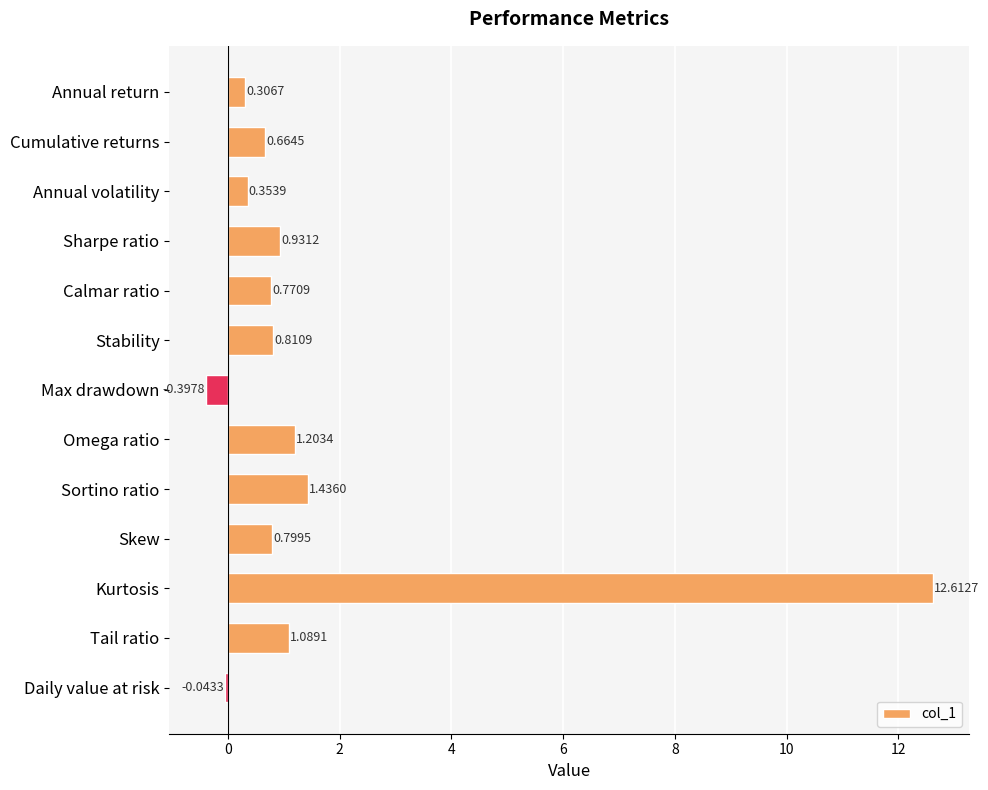

List the labels in order of value, largest first.

Kurtosis, Sortino ratio, Omega ratio, Tail ratio, Sharpe ratio, Stability, Skew, Calmar ratio, Cumulative returns, Annual volatility, Annual return, Daily value at risk, Max drawdown